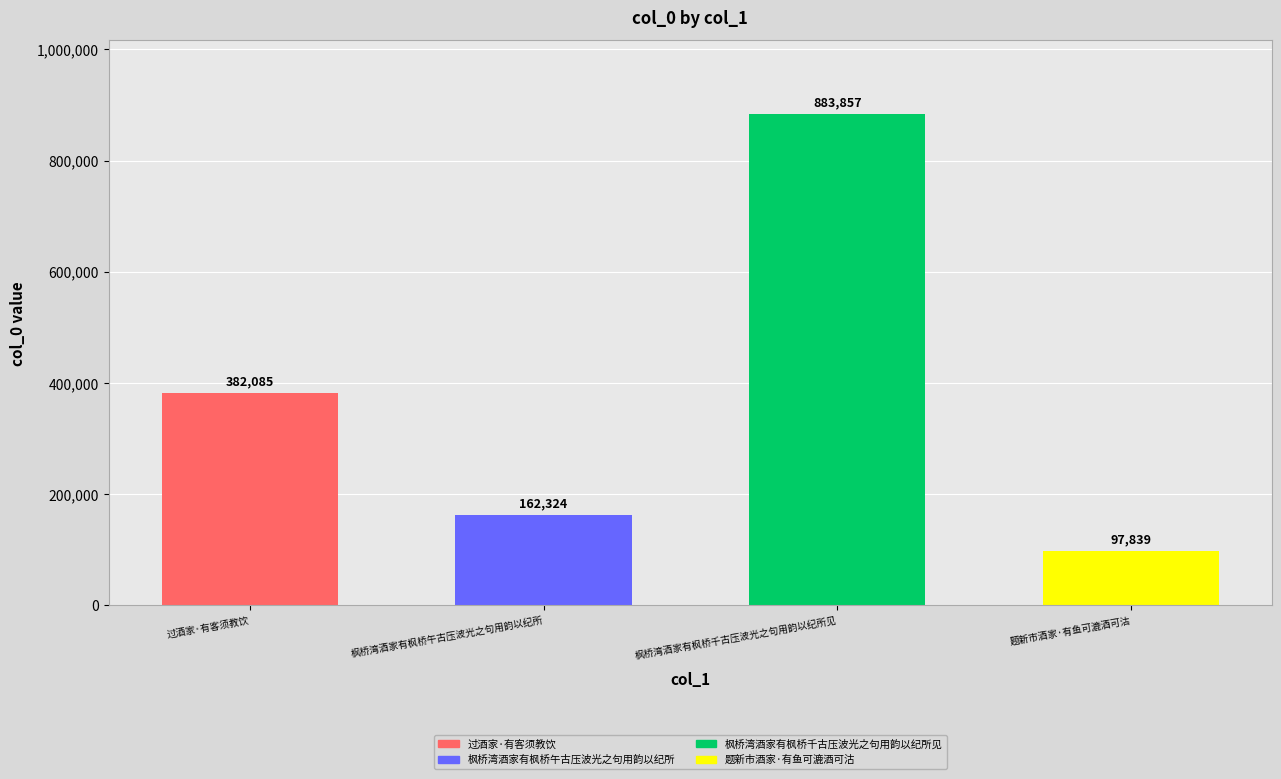

The value at 枫桥湾酒家有枫桥千古压波光之句用韵以纪所见 is 883857. True or false?

True